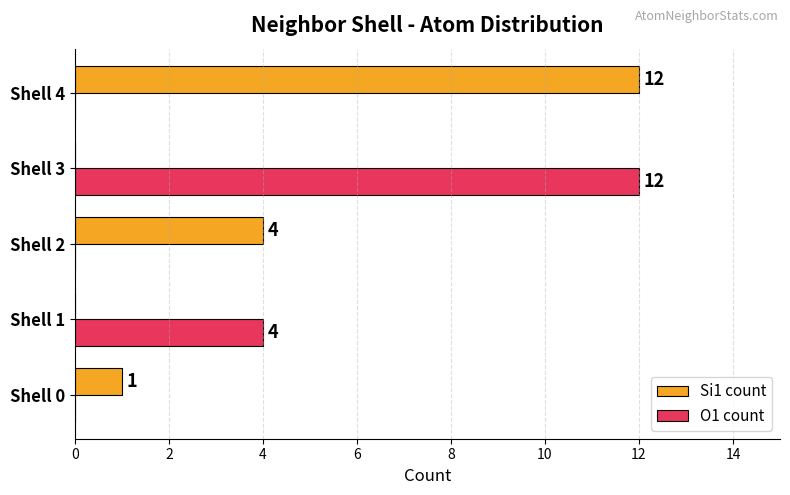

What is the approximate value of O1 count at Shell 3?

12